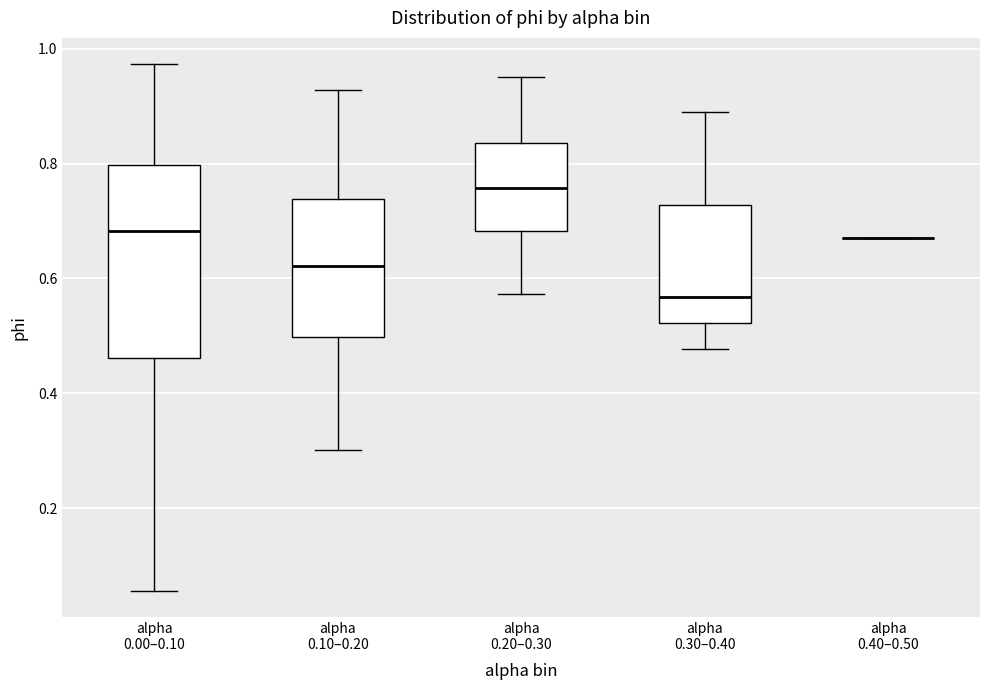

Reading left to right, transcribe this box plot: for each box, give where its median line is, the range the box spans, and where its two whiskers end, as read against the y-axis. The values are not printed on the chart, so give them approximately, as read against the axis.

alpha 0.00–0.10: median 0.68, box 0.46 to 0.80, whiskers 0.06 to 0.98
alpha 0.10–0.20: median 0.62, box 0.50 to 0.74, whiskers 0.30 to 0.92
alpha 0.20–0.30: median 0.76, box 0.68 to 0.84, whiskers 0.58 to 0.96
alpha 0.30–0.40: median 0.56, box 0.52 to 0.72, whiskers 0.48 to 0.88
alpha 0.40–0.50: box collapsed to a line at 0.66, whiskers 0.66 to 0.66